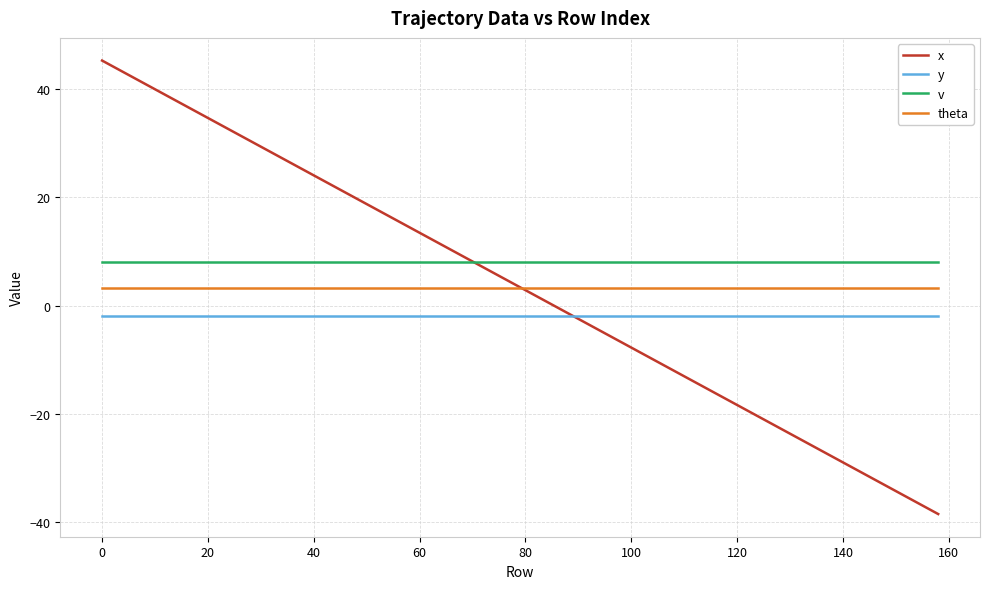

What is the highest value of the x series?

45.2